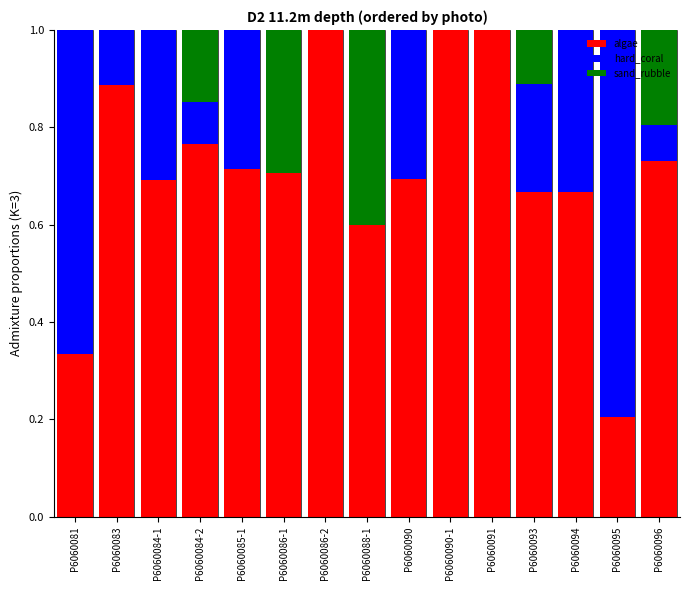

The value of algae at P6060084-1 is 0.7. True or false?

True